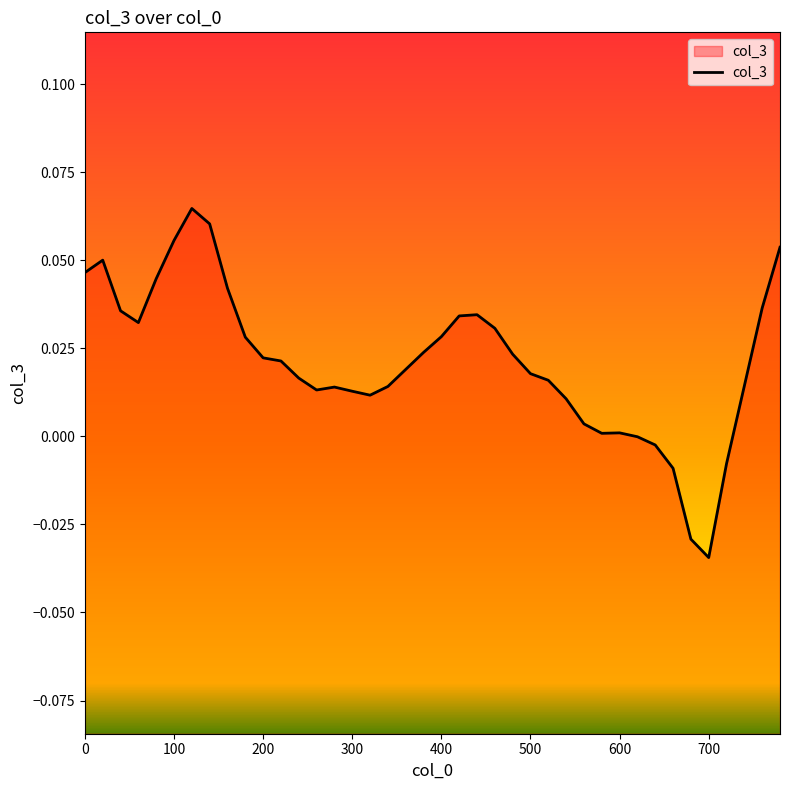

What is the difference between the maximum and minimum values?

0.1